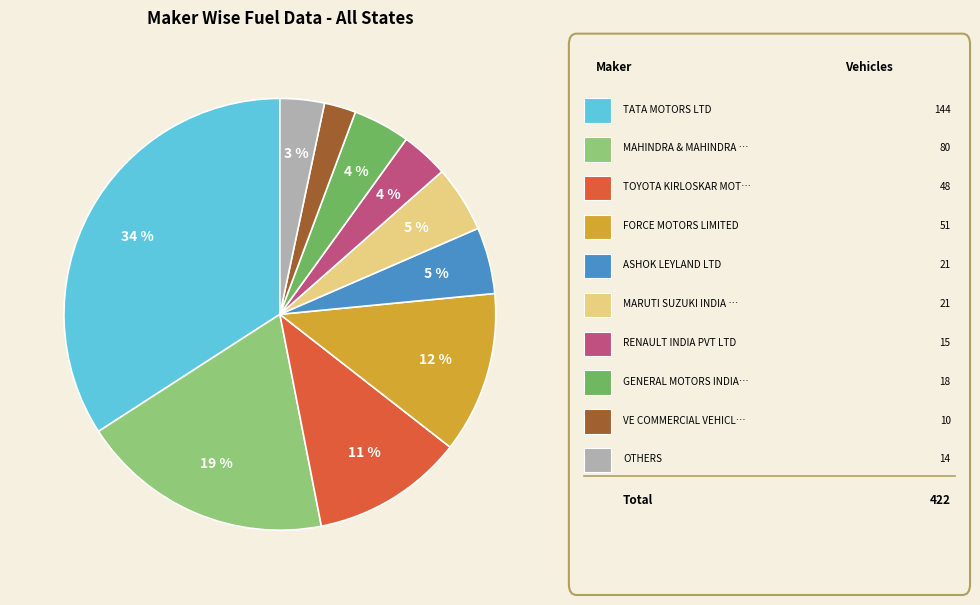

Is there any slice that represents more than half of the pie?

No